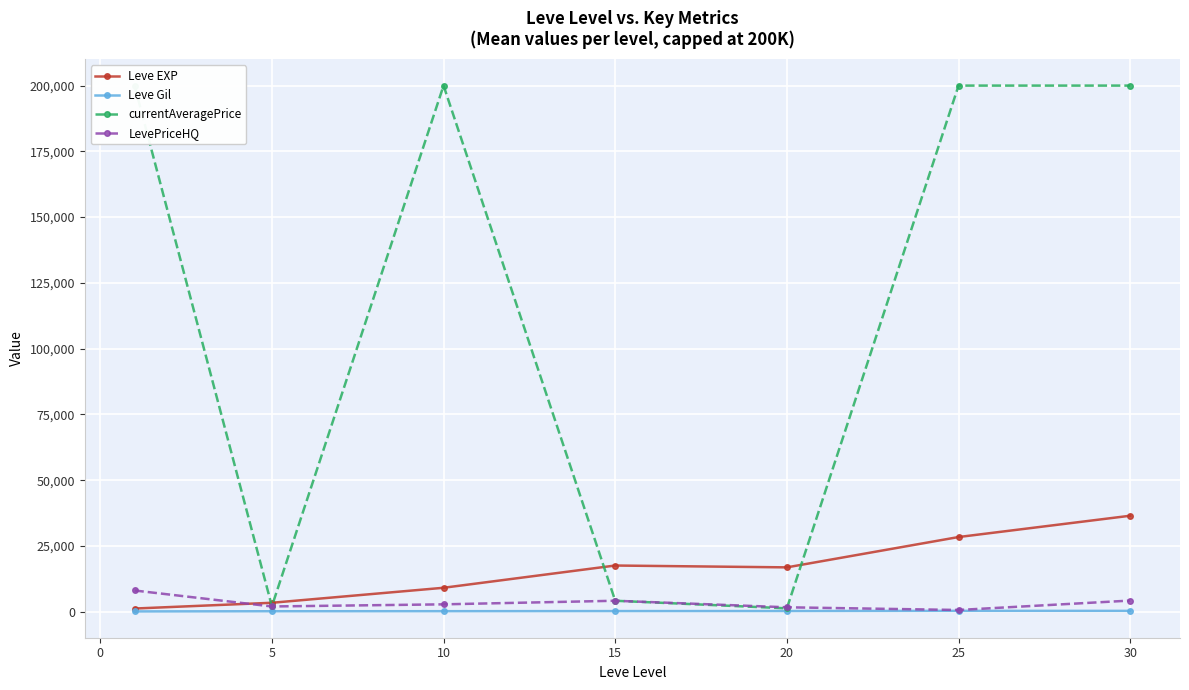

How many interior local valleys does the currentAveragePrice series have?

2